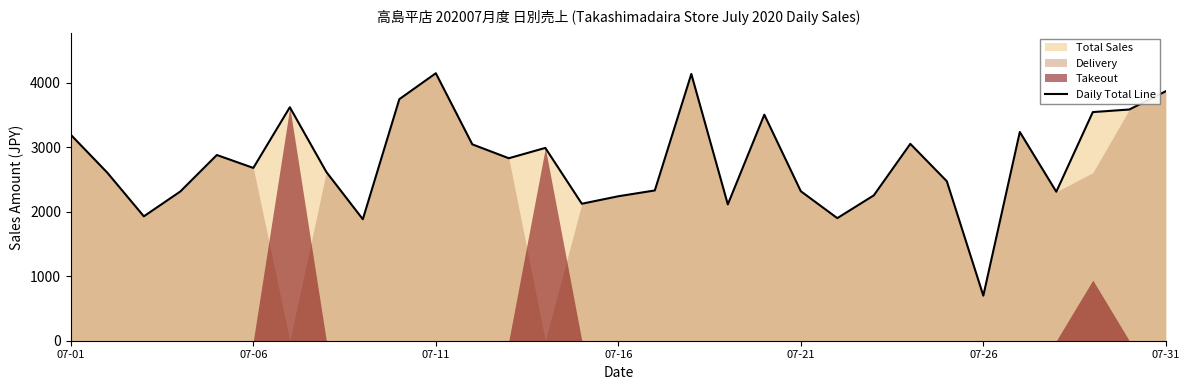

What is the value of the 19th point from the left?

2112